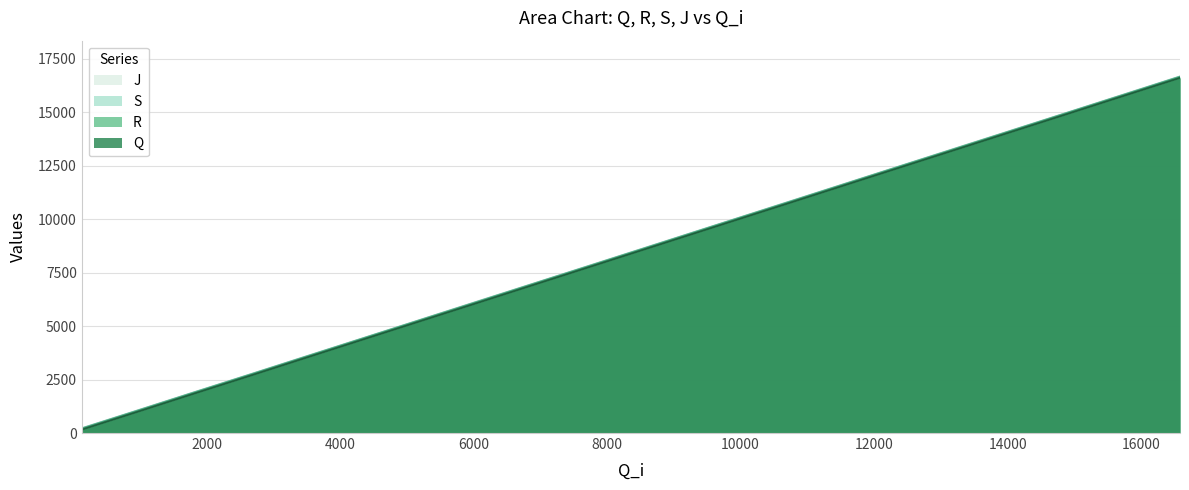

Which series has the widest spread of values?

S